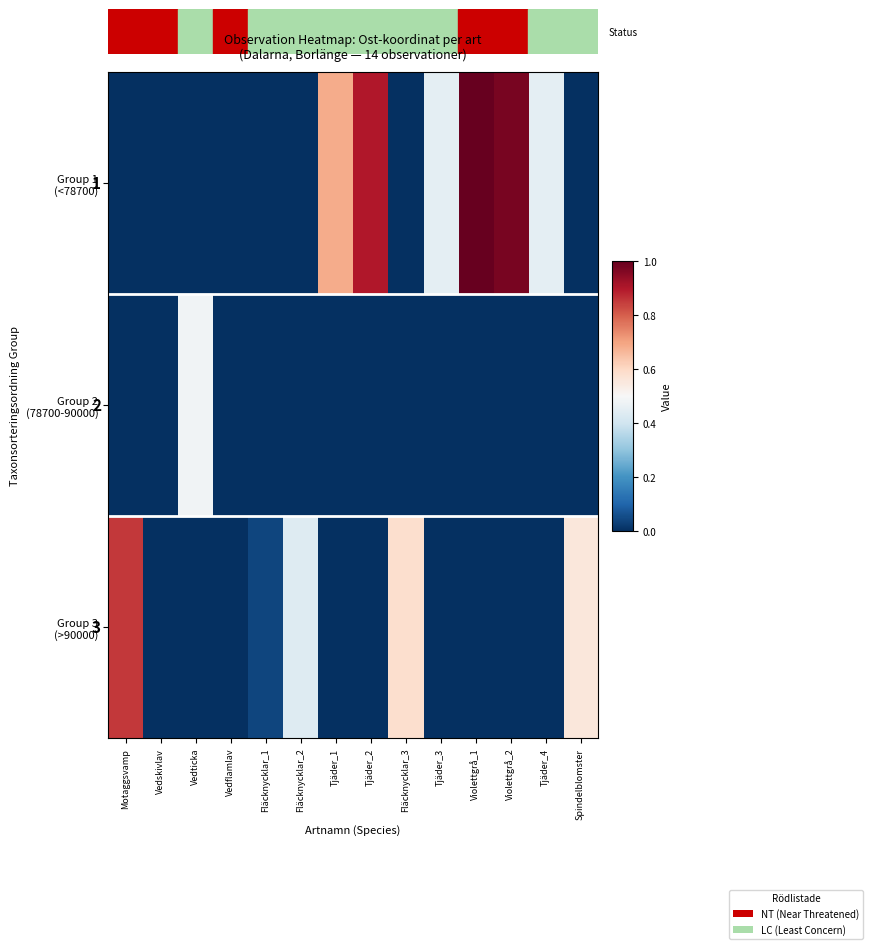

Which series has the largest range (max minus min)?

Group 1 (<78700)